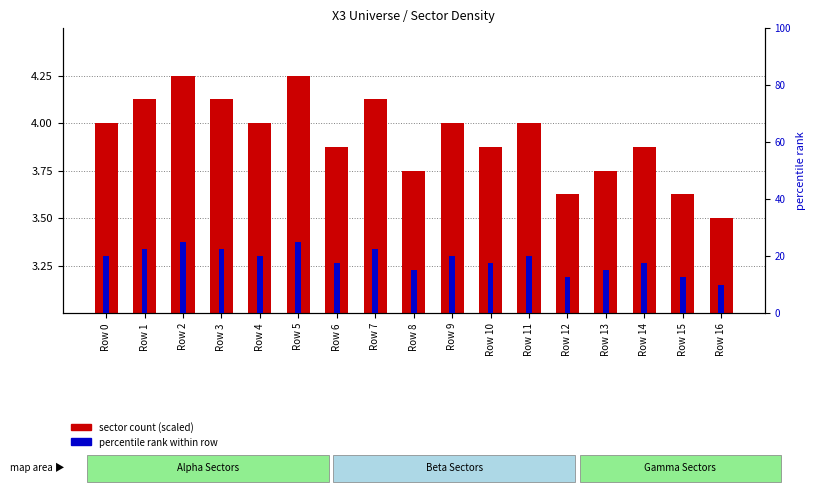

What is the difference between the maximum and minimum values in the row index rank series?

15.0